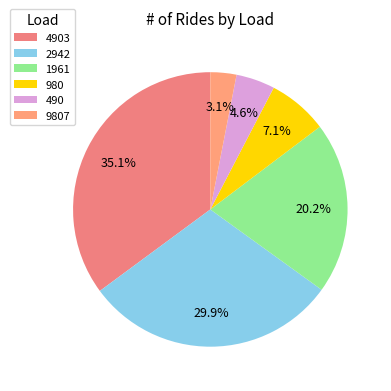

Which category has the biggest portion of the pie?

4903